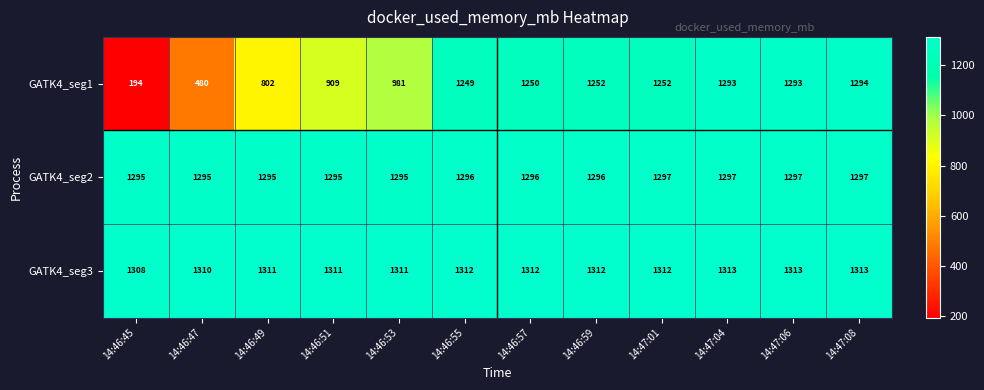

What is the difference between the GATK4_seg1 values at 14:47:06 and 14:46:45?

1099